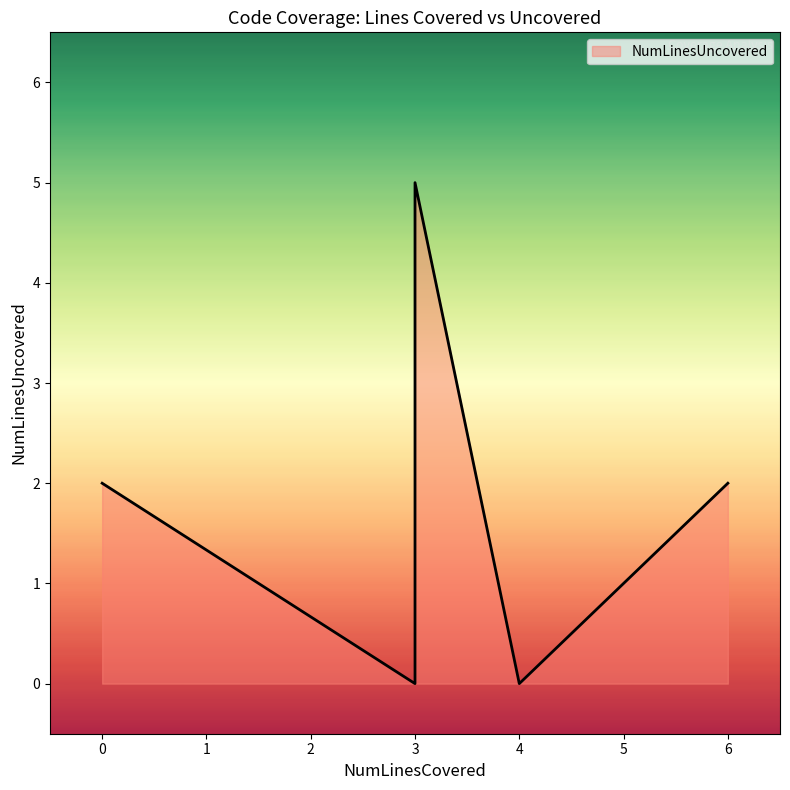

The chart shows a value of 0 at 3. True or false?

True